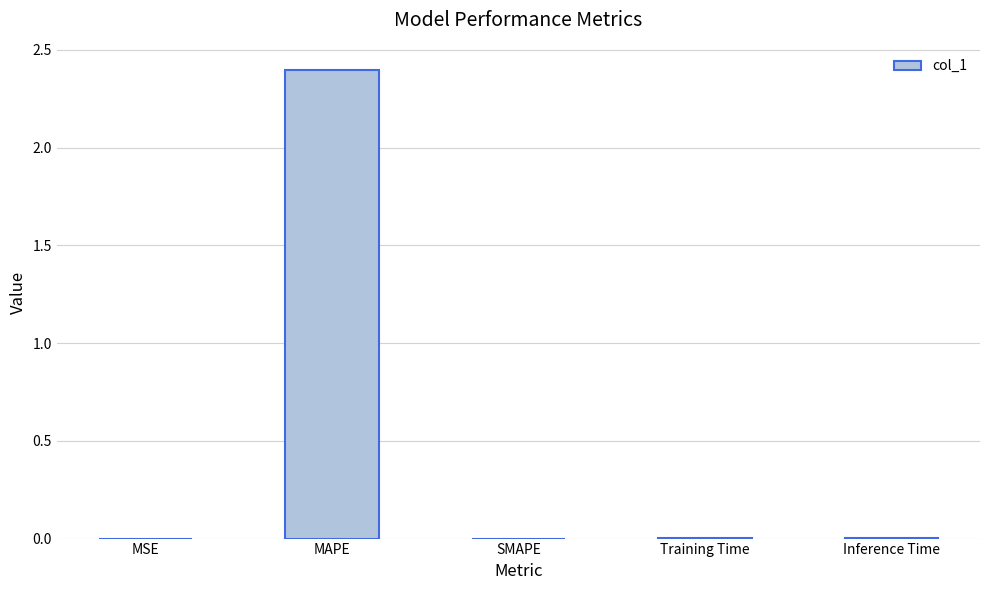

What is the sum of all values?

2.4